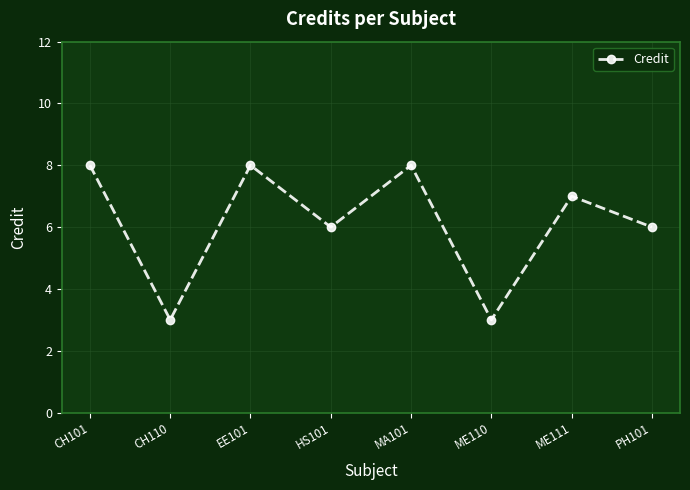

Where is the first local minimum?

CH110